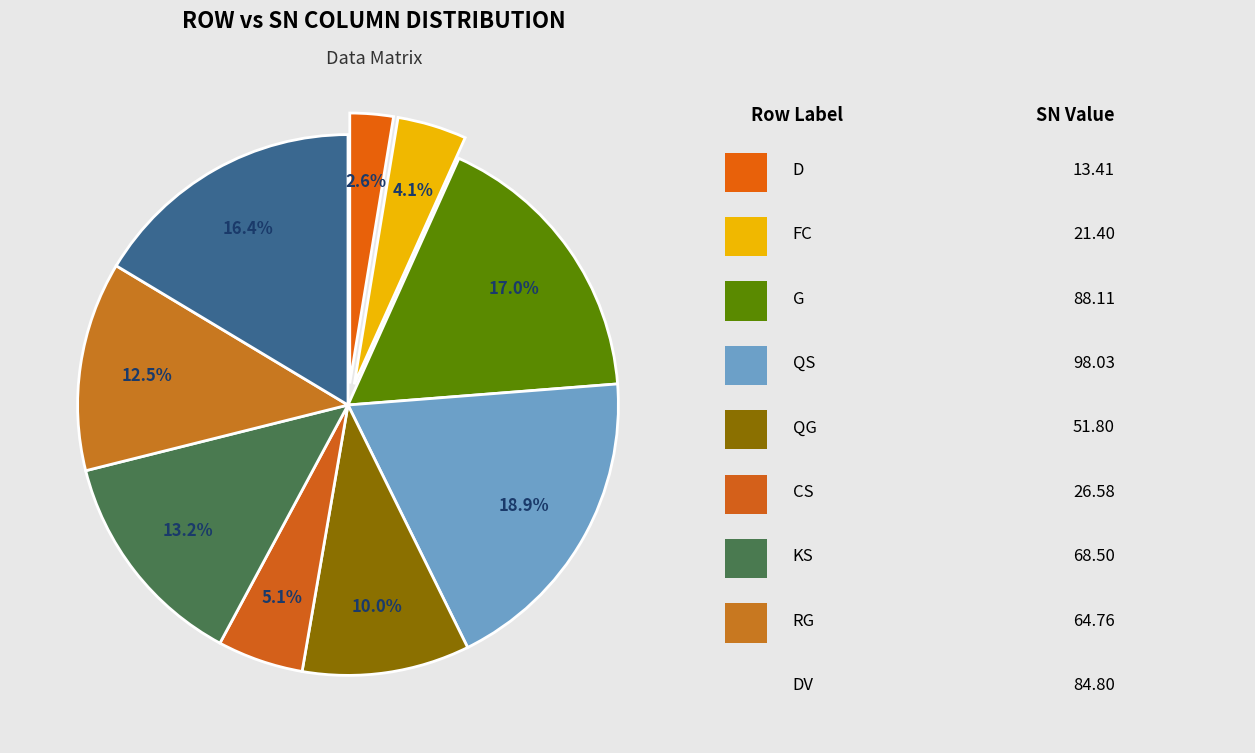

Count the number of slices in the pie.

9